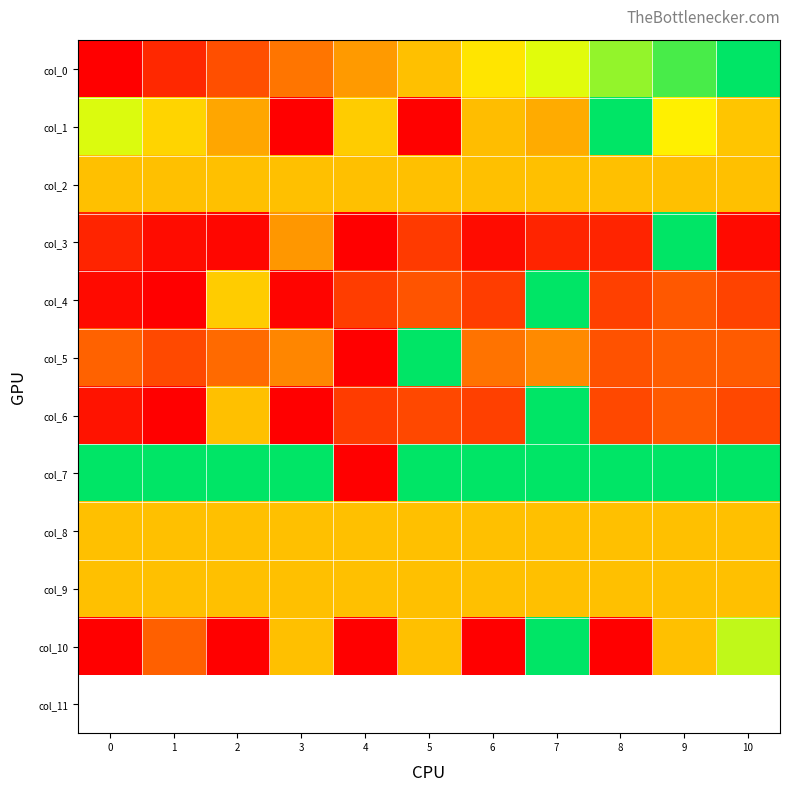

Reading left to right, transcribe all the data shown in this chart.

col_0: 0=0.0	1=0.1	2=0.2	3=0.3	4=0.4	5=0.5	6=0.6	7=0.7	8=0.8	9=0.9	10=1.0
col_1: 0=0.7	1=0.6	2=0.4	3=0.0	4=0.5	5=0.0	6=0.5	7=0.4	8=1.0	9=0.6	10=0.5
col_2: 0=0.5	1=0.5	2=0.5	3=0.5	4=0.5	5=0.5	6=0.5	7=0.5	8=0.5	9=0.5	10=0.5
col_3: 0=0.1	1=0.0	2=0.0	3=0.4	4=0.0	5=0.2	6=0.0	7=0.1	8=0.1	9=1.0	10=0.0
col_4: 0=0.0	1=0.0	2=0.5	3=0.0	4=0.2	5=0.2	6=0.2	7=1.0	8=0.2	9=0.2	10=0.2
col_5: 0=0.3	1=0.2	2=0.3	3=0.4	4=0.0	5=1.0	6=0.3	7=0.4	8=0.2	9=0.2	10=0.2
col_6: 0=0.1	1=0.0	2=0.5	3=0.0	4=0.2	5=0.2	6=0.2	7=1.0	8=0.2	9=0.2	10=0.2
col_7: 0=1.0	1=1.0	2=1.0	3=1.0	4=0.0	5=1.0	6=1.0	7=1.0	8=1.0	9=1.0	10=1.0
col_8: 0=0.5	1=0.5	2=0.5	3=0.5	4=0.5	5=0.5	6=0.5	7=0.5	8=0.5	9=0.5	10=0.5
col_9: 0=0.5	1=0.5	2=0.5	3=0.5	4=0.5	5=0.5	6=0.5	7=0.5	8=0.5	9=0.5	10=0.5
col_10: 0=0.0	1=0.3	2=0.0	3=0.5	4=0.0	5=0.5	6=0.0	7=1.0	8=0.0	9=0.5	10=0.7